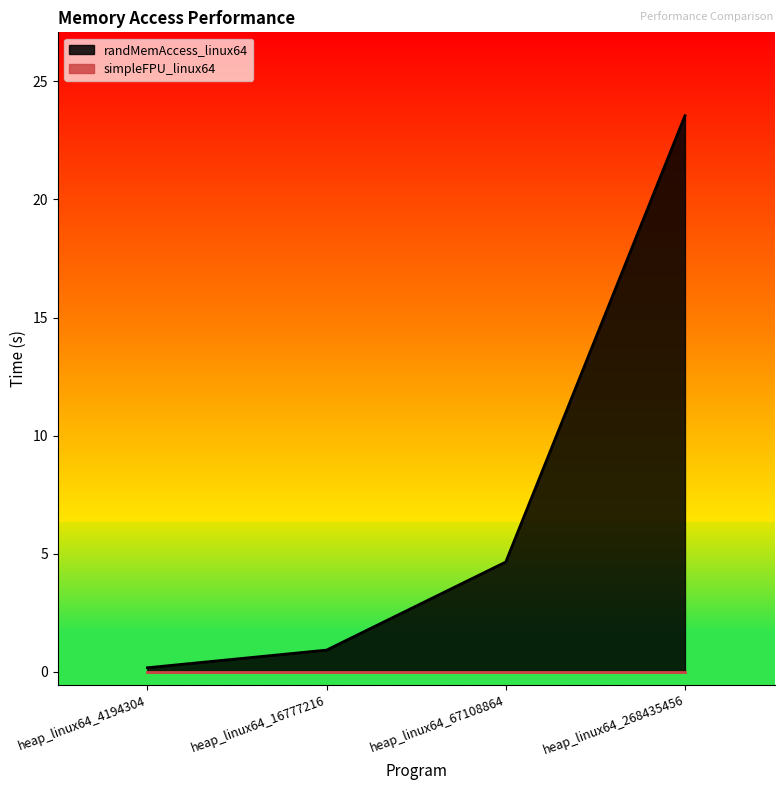

What is the minimum value shown in the chart?

0.0